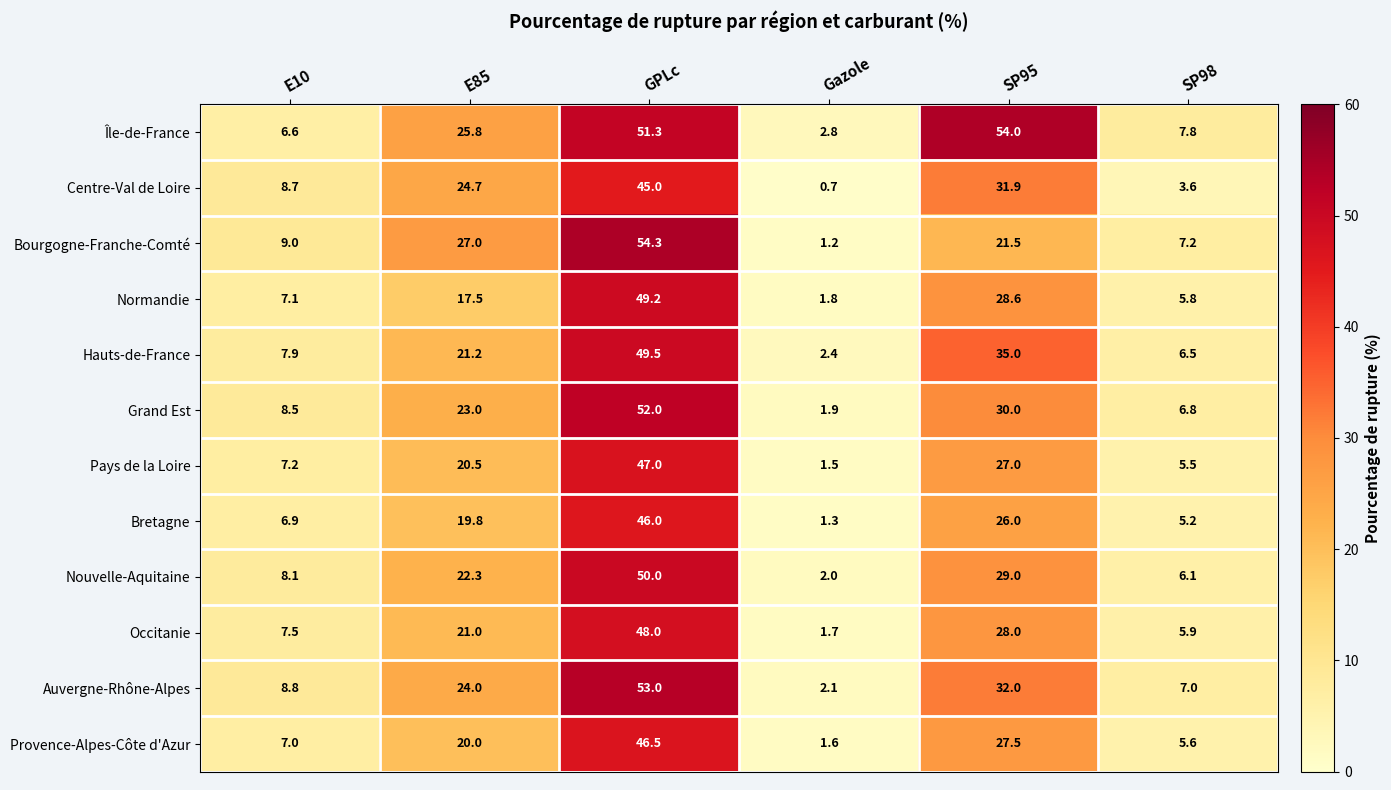

What is the total value across all series at SP98?

73.0